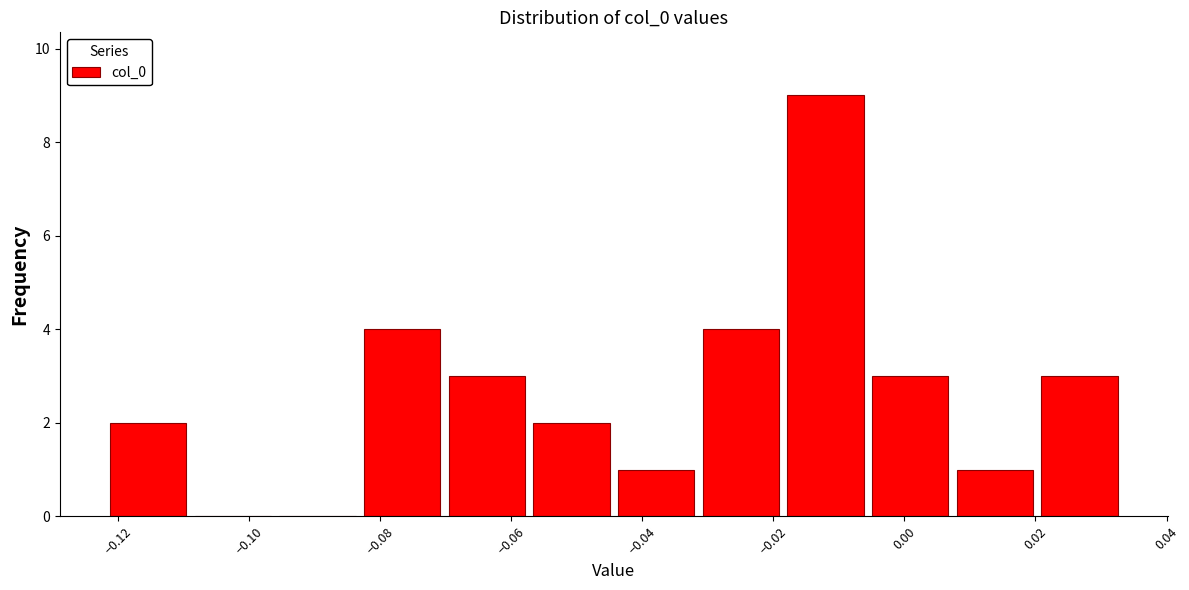

Reading left to right, list every bar in this chart as the range it spans on the x-axis followed by its height. Neither the bar edges nor the heights are printed on the chart, so give them approximately, as read against the axes.

-0.122 to -0.108: 2
-0.108 to -0.096: 0
-0.096 to -0.084: 0
-0.084 to -0.070: 4
-0.070 to -0.058: 3
-0.058 to -0.044: 2
-0.044 to -0.032: 1
-0.032 to -0.018: 4
-0.018 to -0.006: 9
-0.006 to 0.008: 3
0.008 to 0.020: 1
0.020 to 0.034: 3